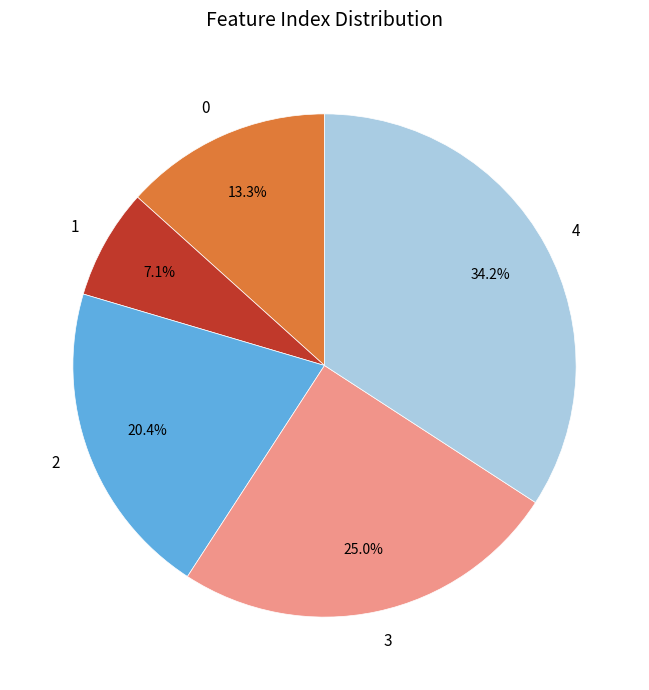

Rank the categories by value from lowest to highest.

1, 0, 2, 3, 4